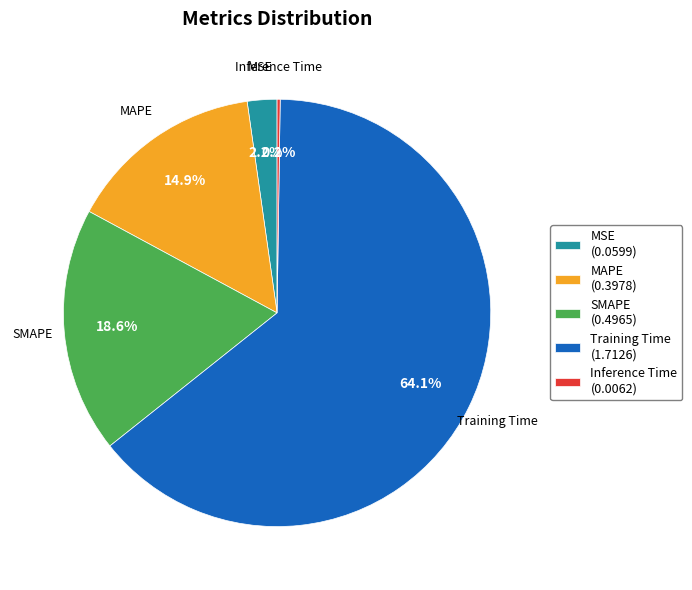

How much of the chart is everything except MSE (0.0599)?

97.8%